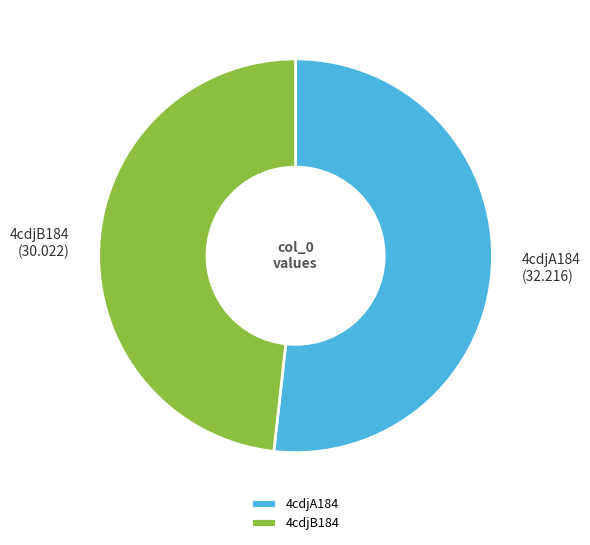

How many slices are in this pie chart?

2